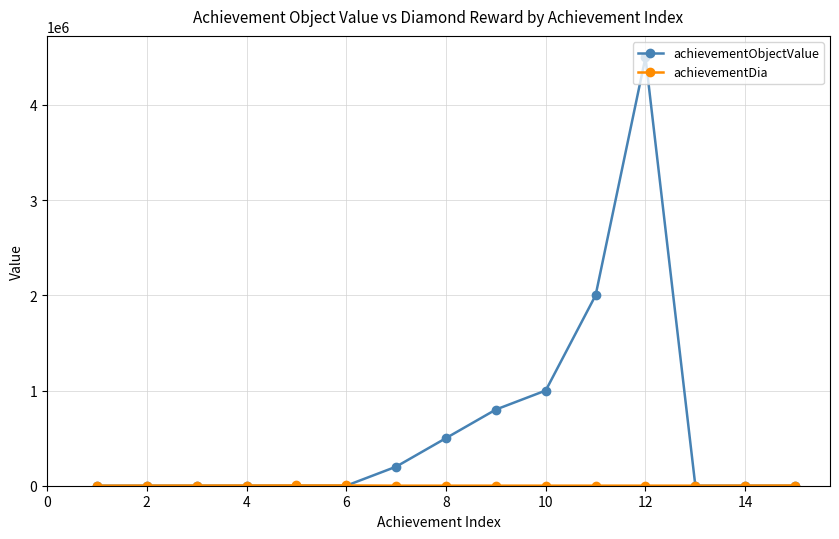

Which series has the widest spread of values?

achievementObjectValue